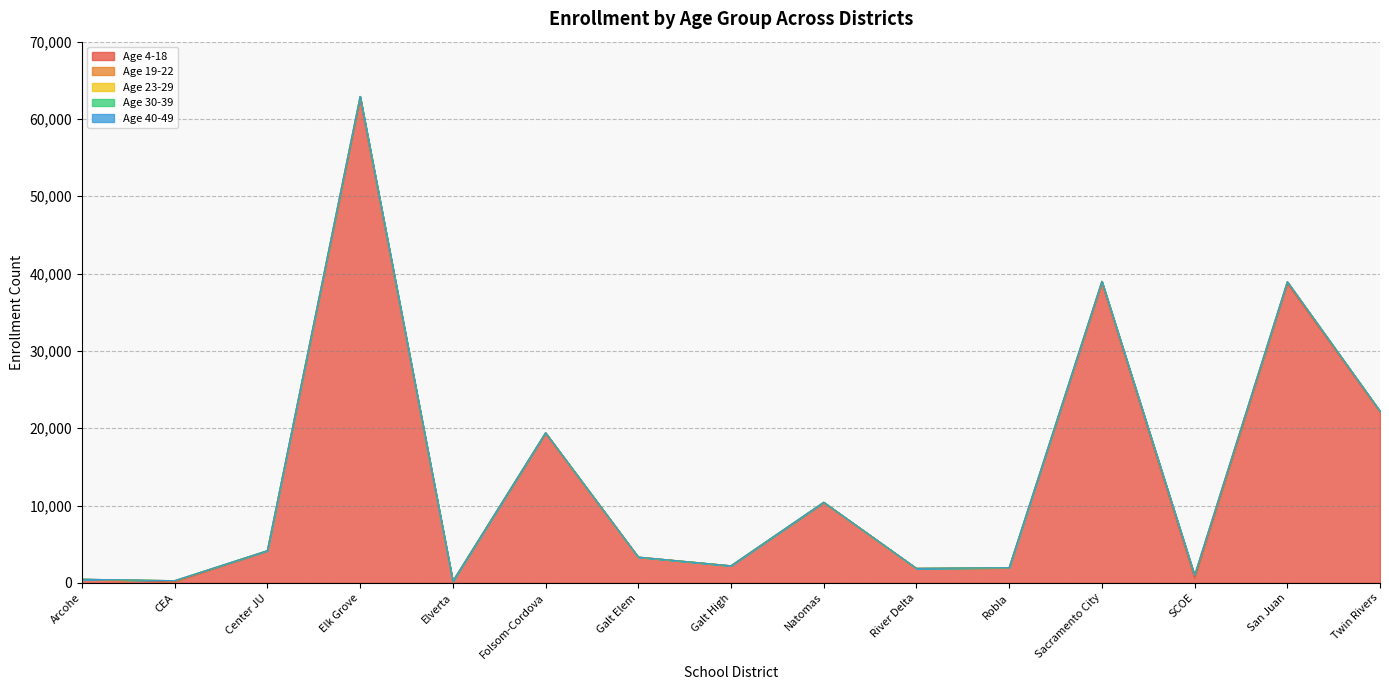

How many distinct data groups are displayed?

5